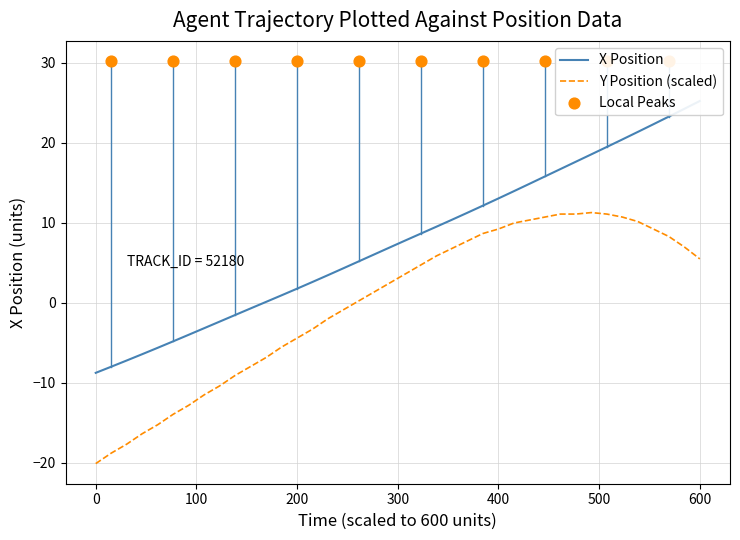

At how many categories does at least one series exceed 1?

27